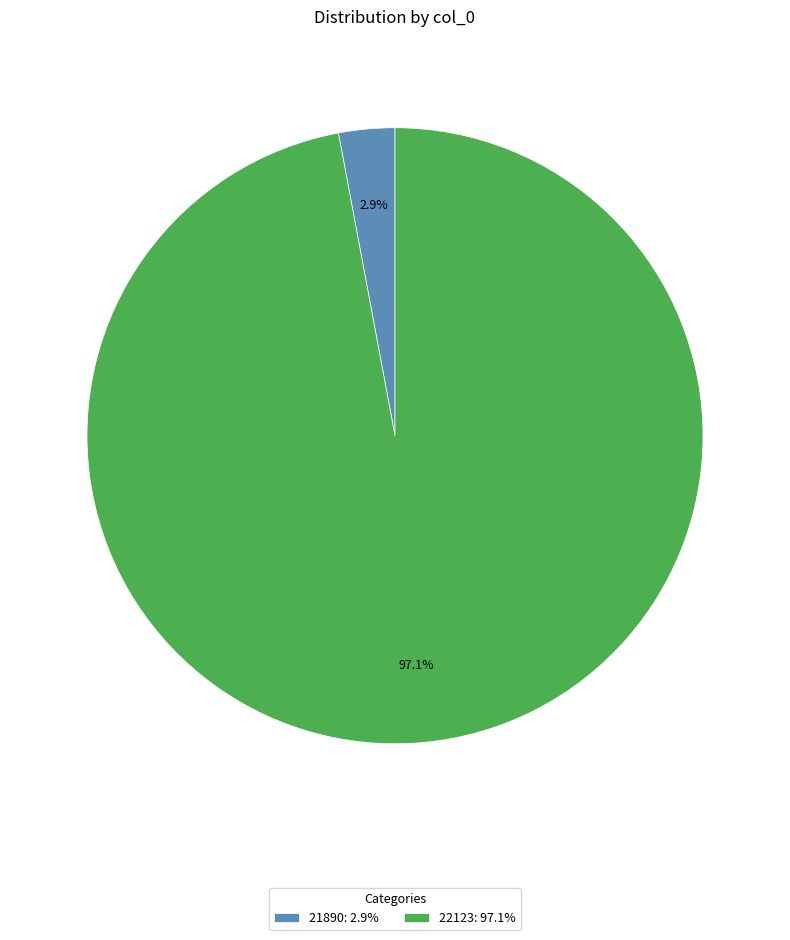

Between 22123: 97.1% and 21890: 2.9%, which is larger?

22123: 97.1%